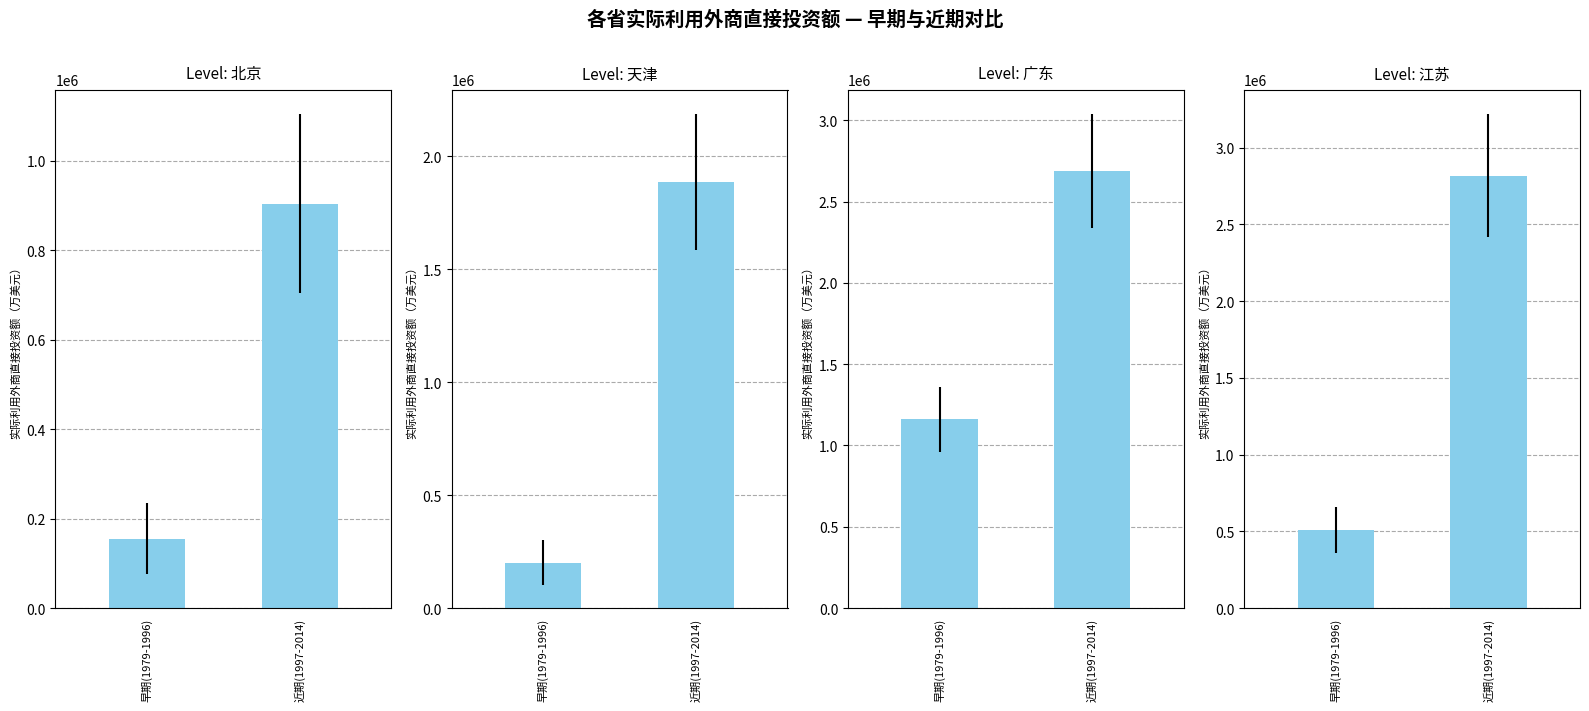

What is the highest value of the 广东 series?

2687100.0